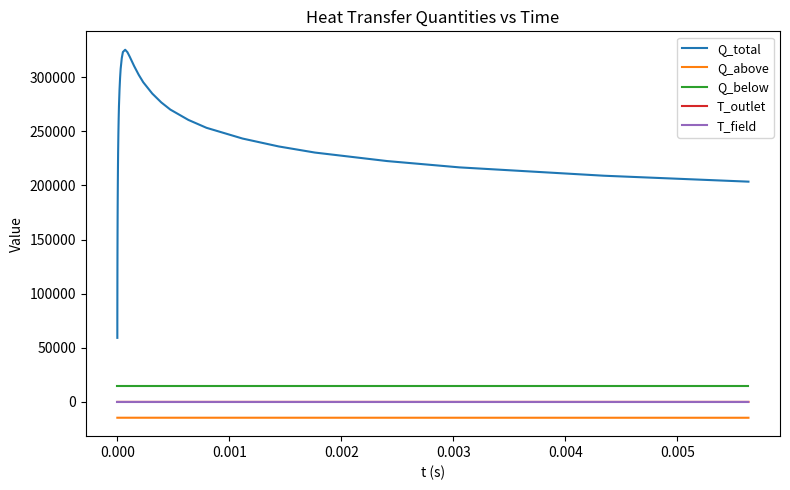

What is the average value of the T_outlet series?

19.1